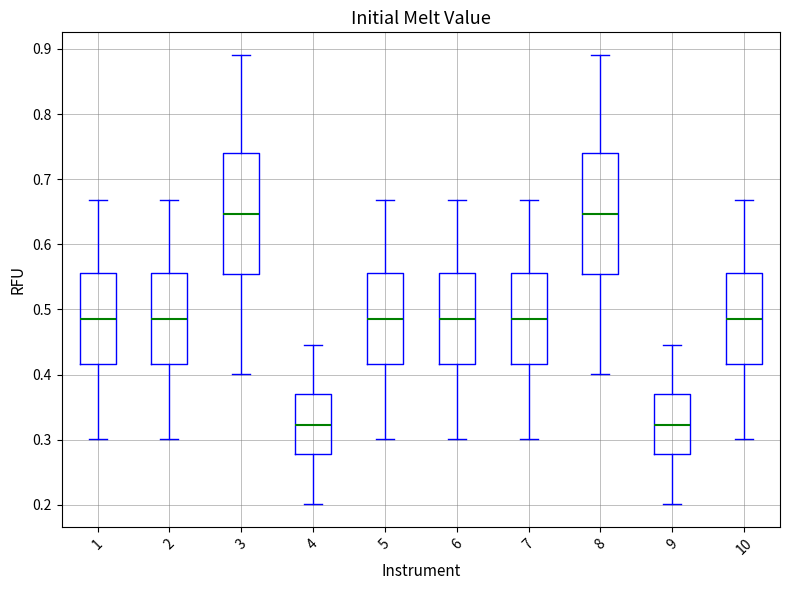

Where does the median line of the box at x = 9 sit on the y-axis? The values are not printed on the chart, so give them approximately, as read against the axis.

0.32